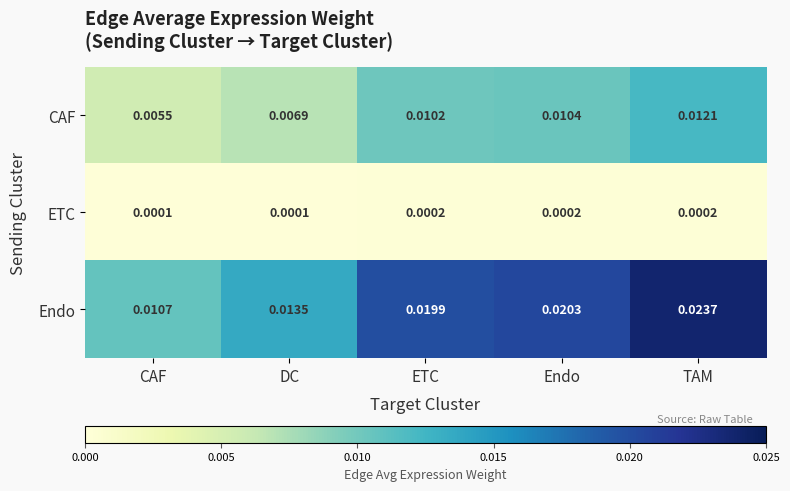

At TAM, list the series in order from smallest to largest.

ETC, CAF, Endo